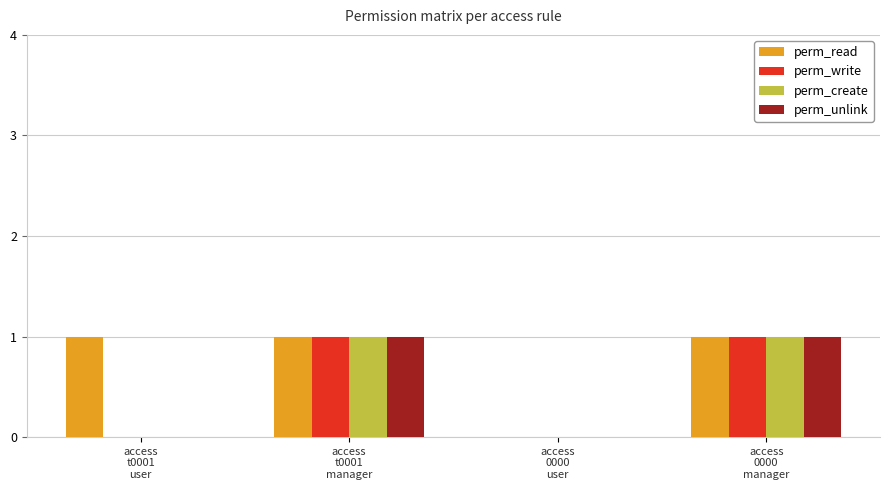

What is the spread (max minus min) of values at access
t0001
user?

1